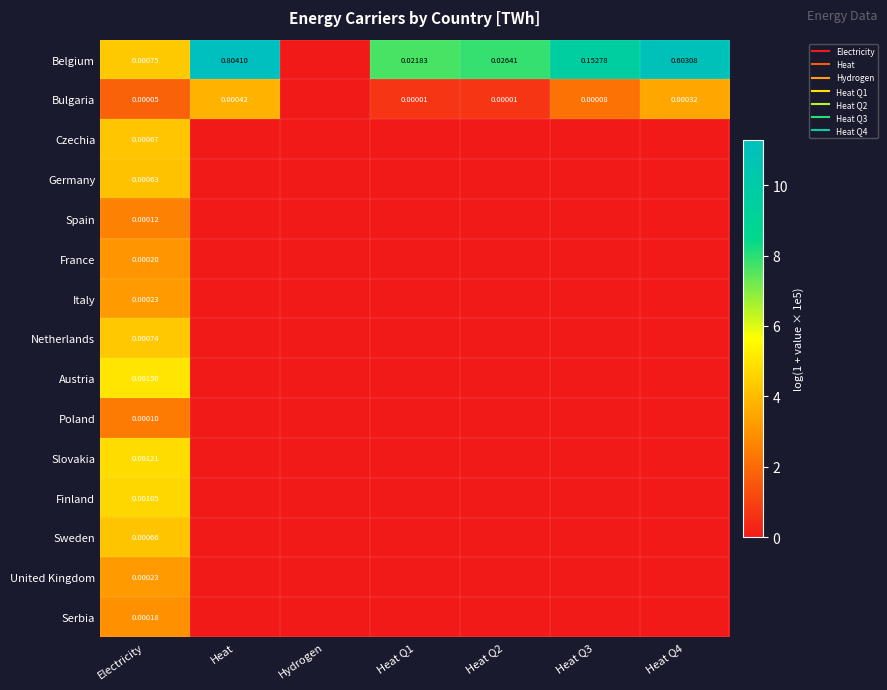

Which category has the highest value across all series?

Heat